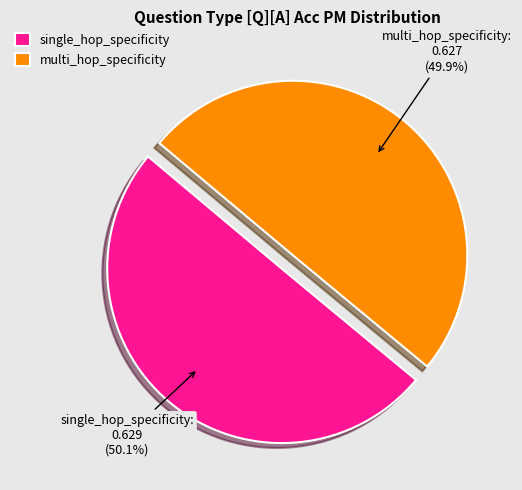

Does any single category account for the majority?

Yes